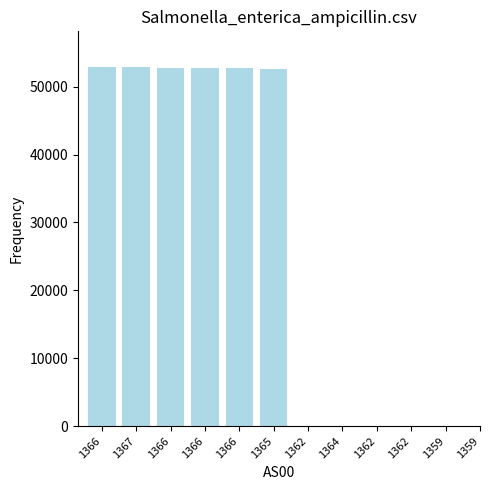

What is the label of the 1st bar from the right?

1359